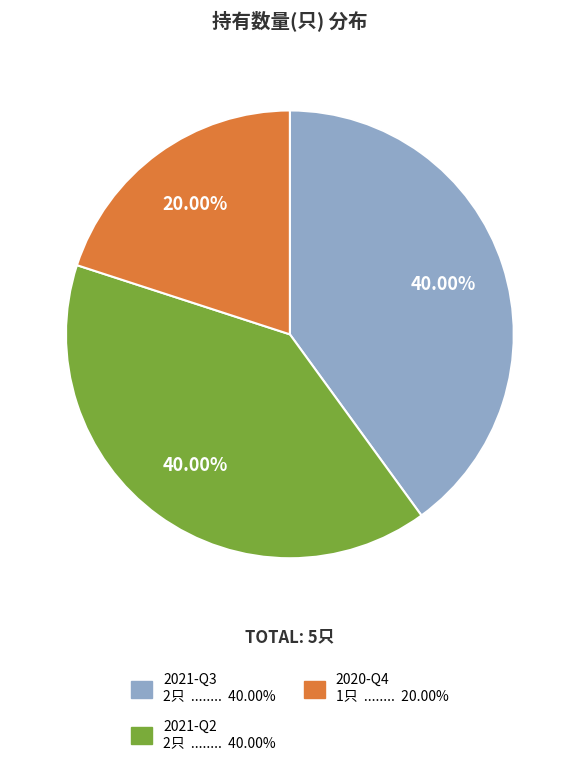

How many segments does this pie chart have?

3